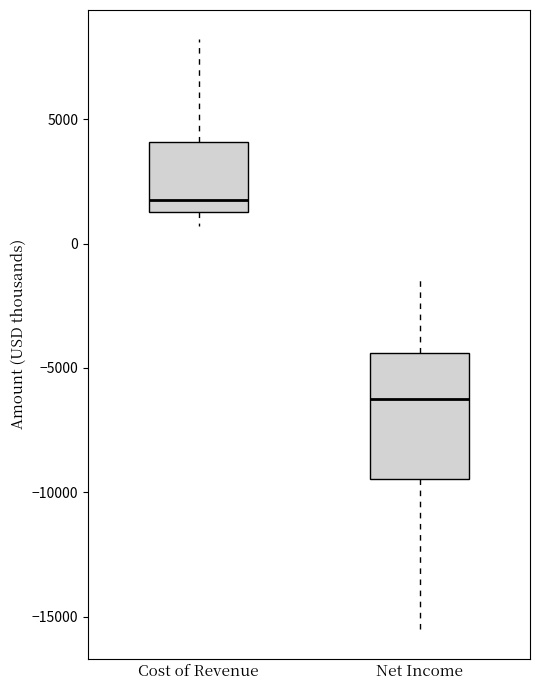

Reading left to right, transcribe this box plot: for each box, give where its median line is, the range the box spans, and where its two whiskers end, as read against the y-axis. The values are not printed on the chart, so give them approximately, as read against the axis.

Cost of Revenue: median 2000, box 1500 to 4000, whiskers 500 to 8000
Net Income: median -6000, box -9500 to -4500, whiskers -15500 to -1500